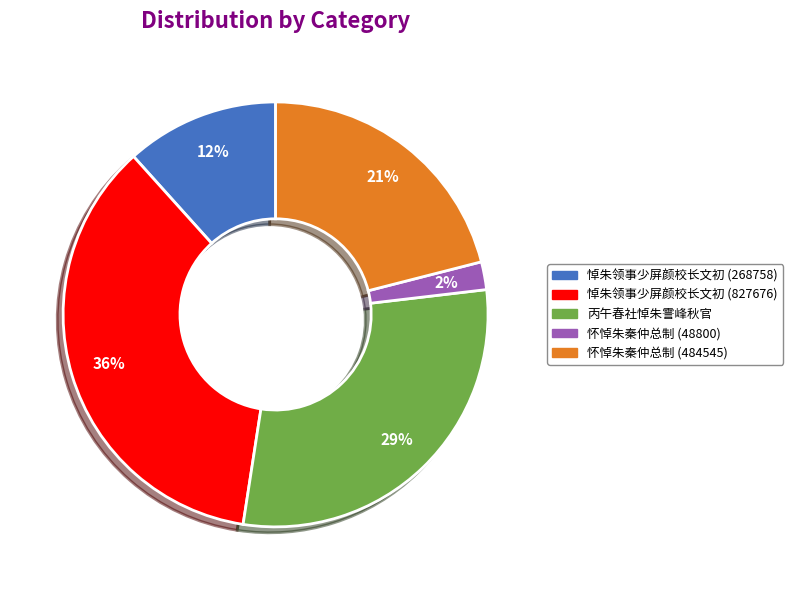

To the nearest percent, what is the average slice percentage?

20%